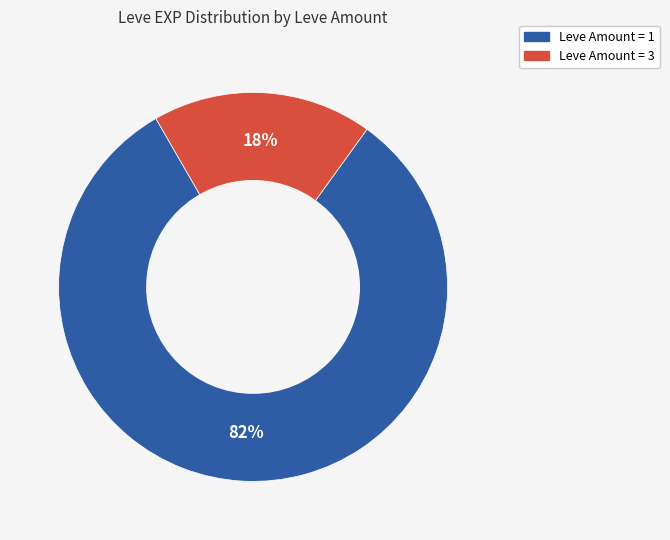

Count the number of slices in the pie.

2